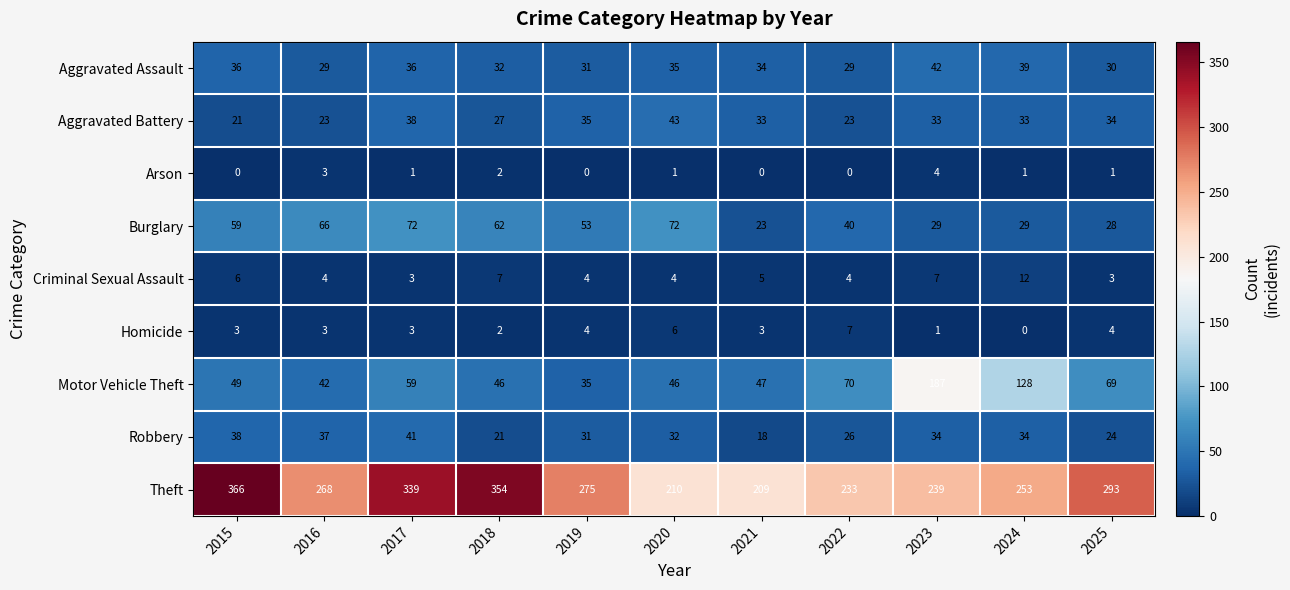

What is the greatest value displayed?

366